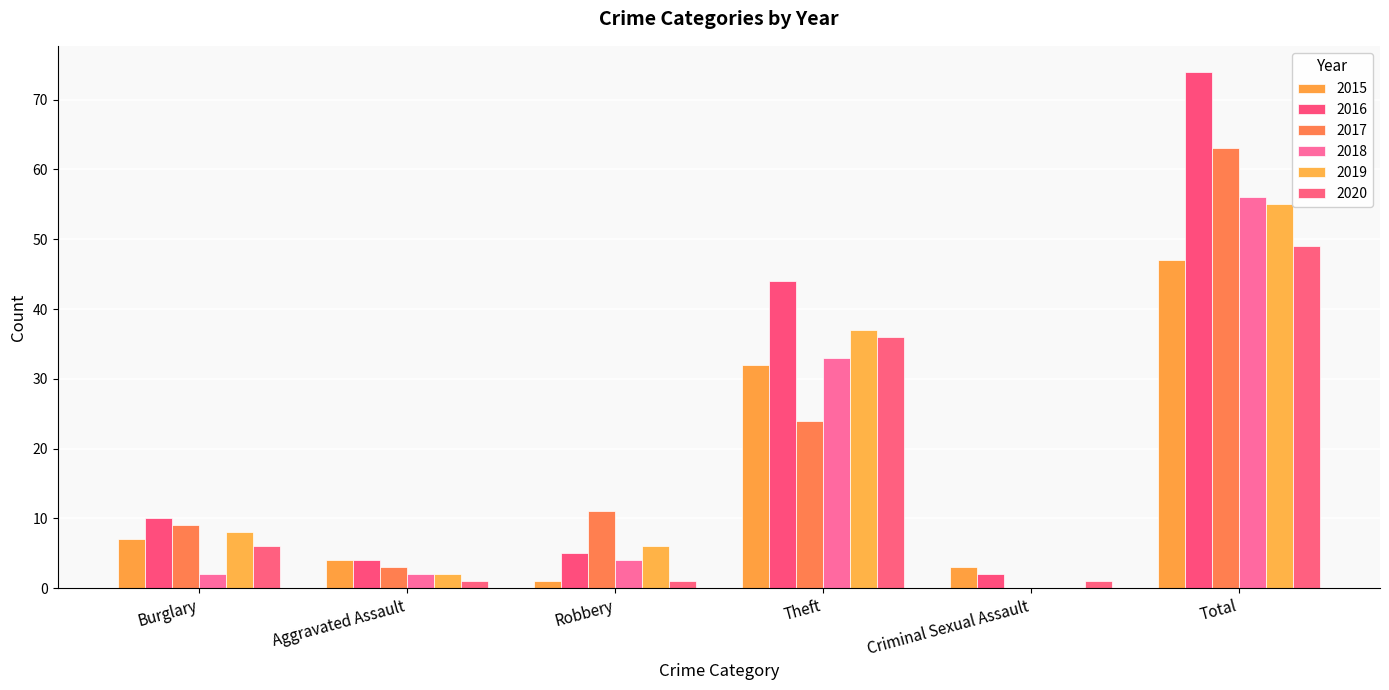

What is the label of the 4th bar from the left?

Theft